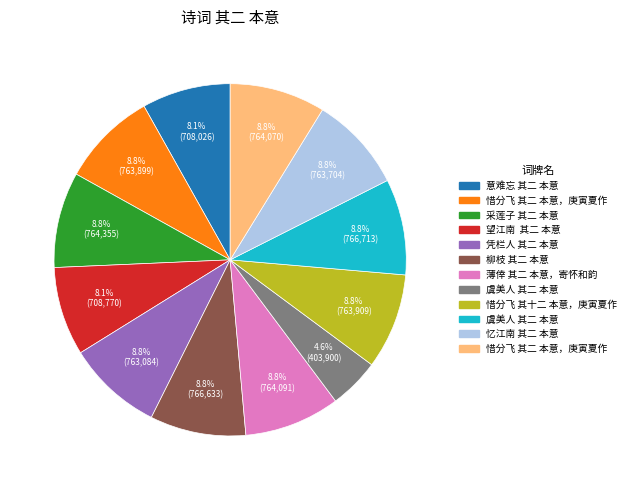

To the nearest percent, what is the difference between the largest and smallest slice percentages?

4%